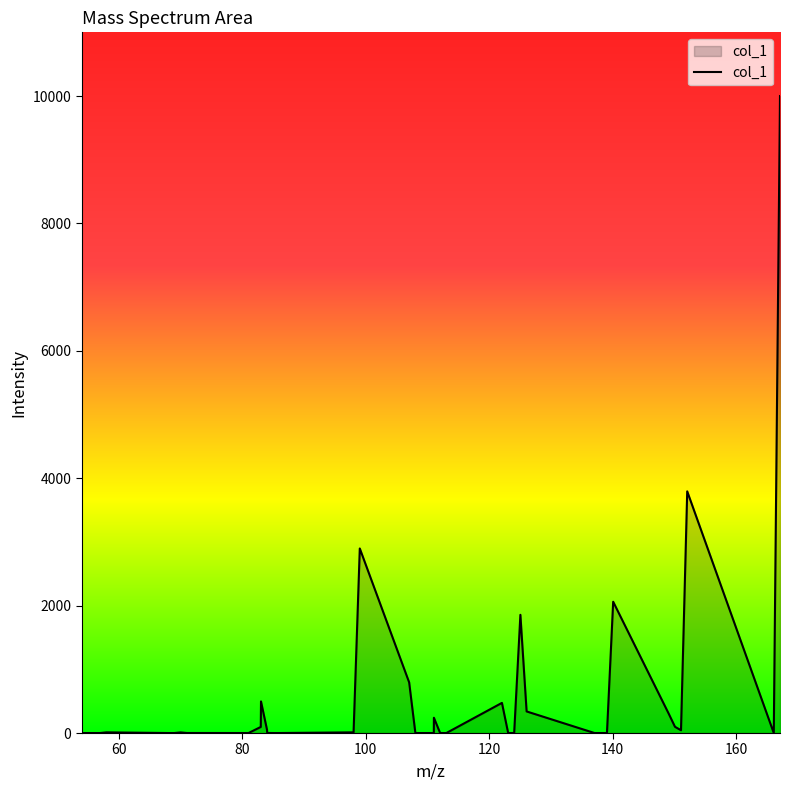

True or false: the data has more than 1 interior local peaks.

True